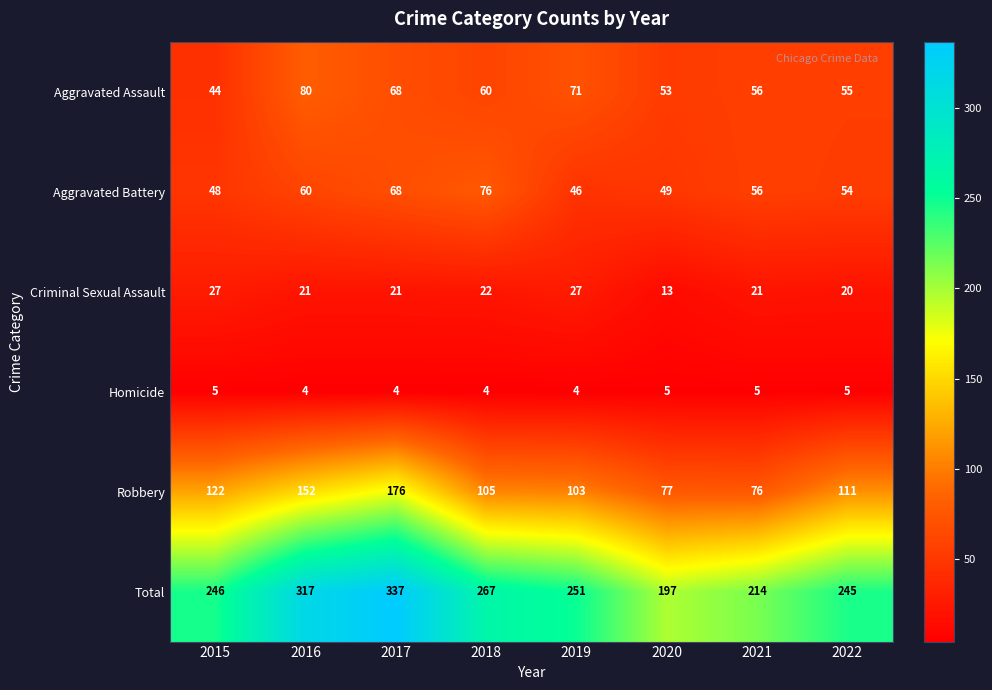

Which series has the largest total across all categories?

Total